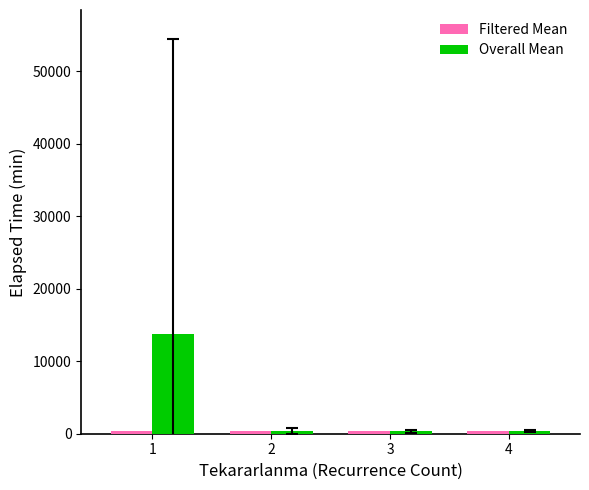

Between 1 and 3, which series saw the biggest shift?

Overall Mean